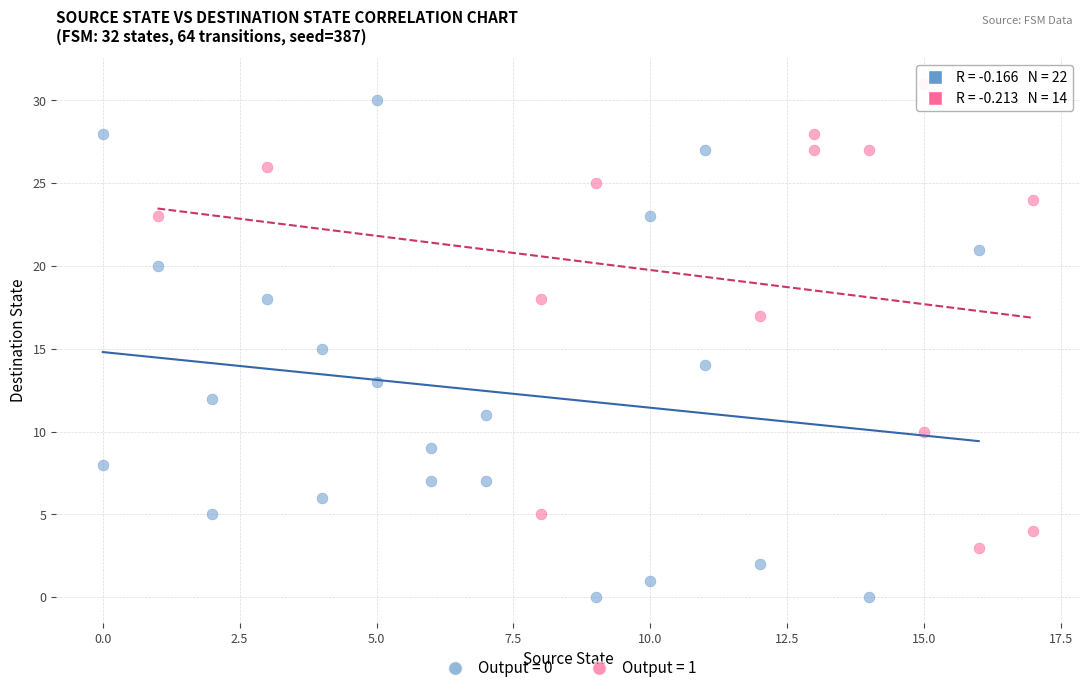

Which series contains the lowest Y value?

Output = 0